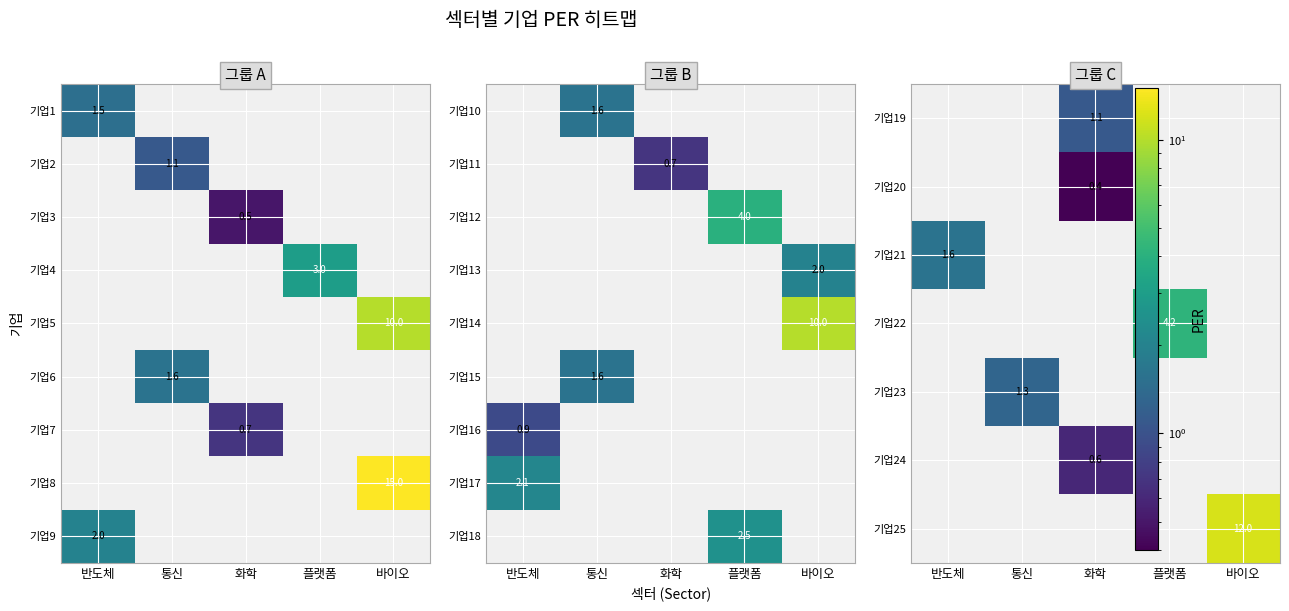

Is it true that 기업16 equals 0.9 at 반도체?

True